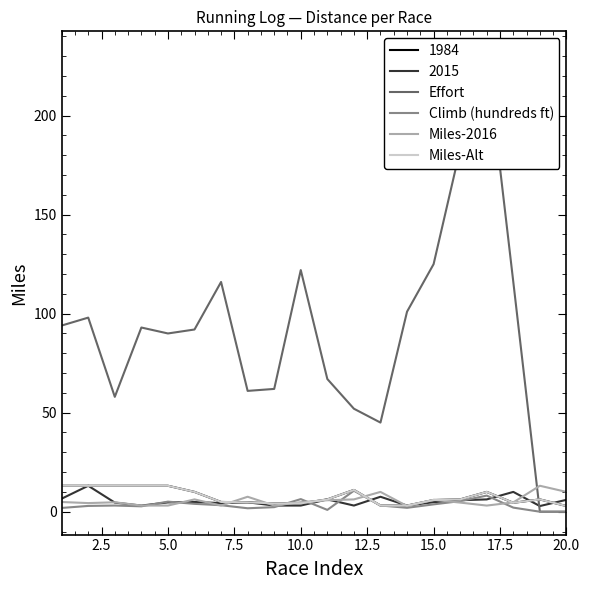

True or false: Climb (hundreds ft) and Miles-Alt cross at least once.

True